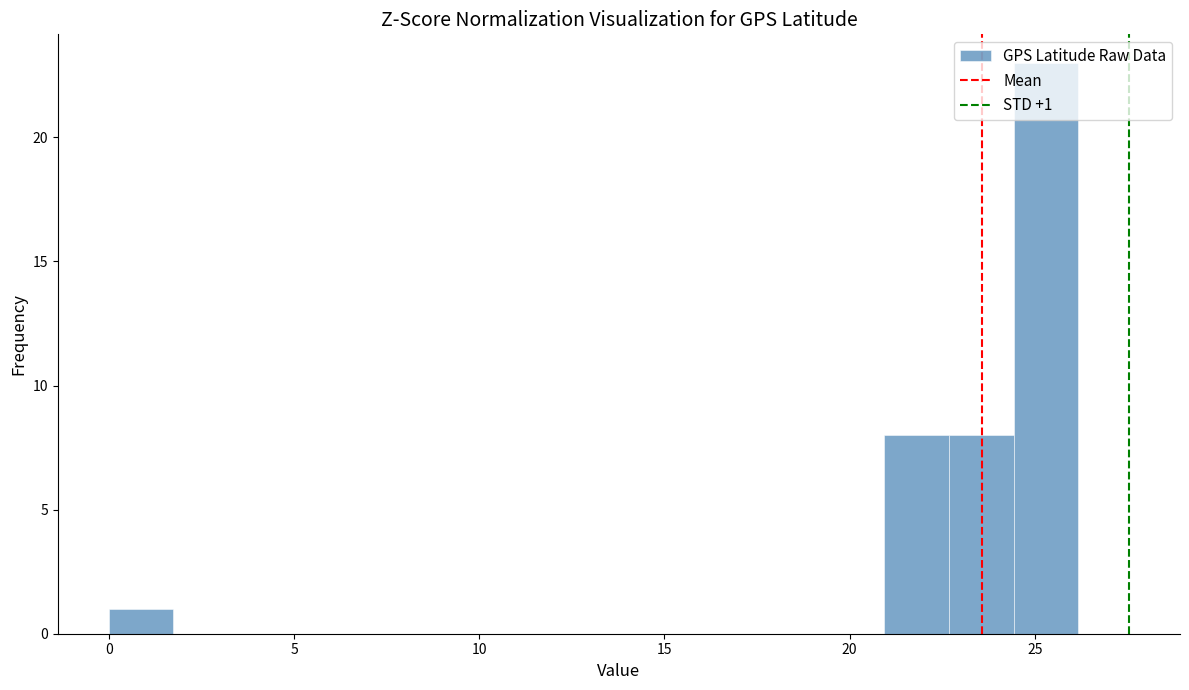

Around what value on the x-axis is the tallest bar? Give the approximate position of its centre, as read against the axis.

25.5